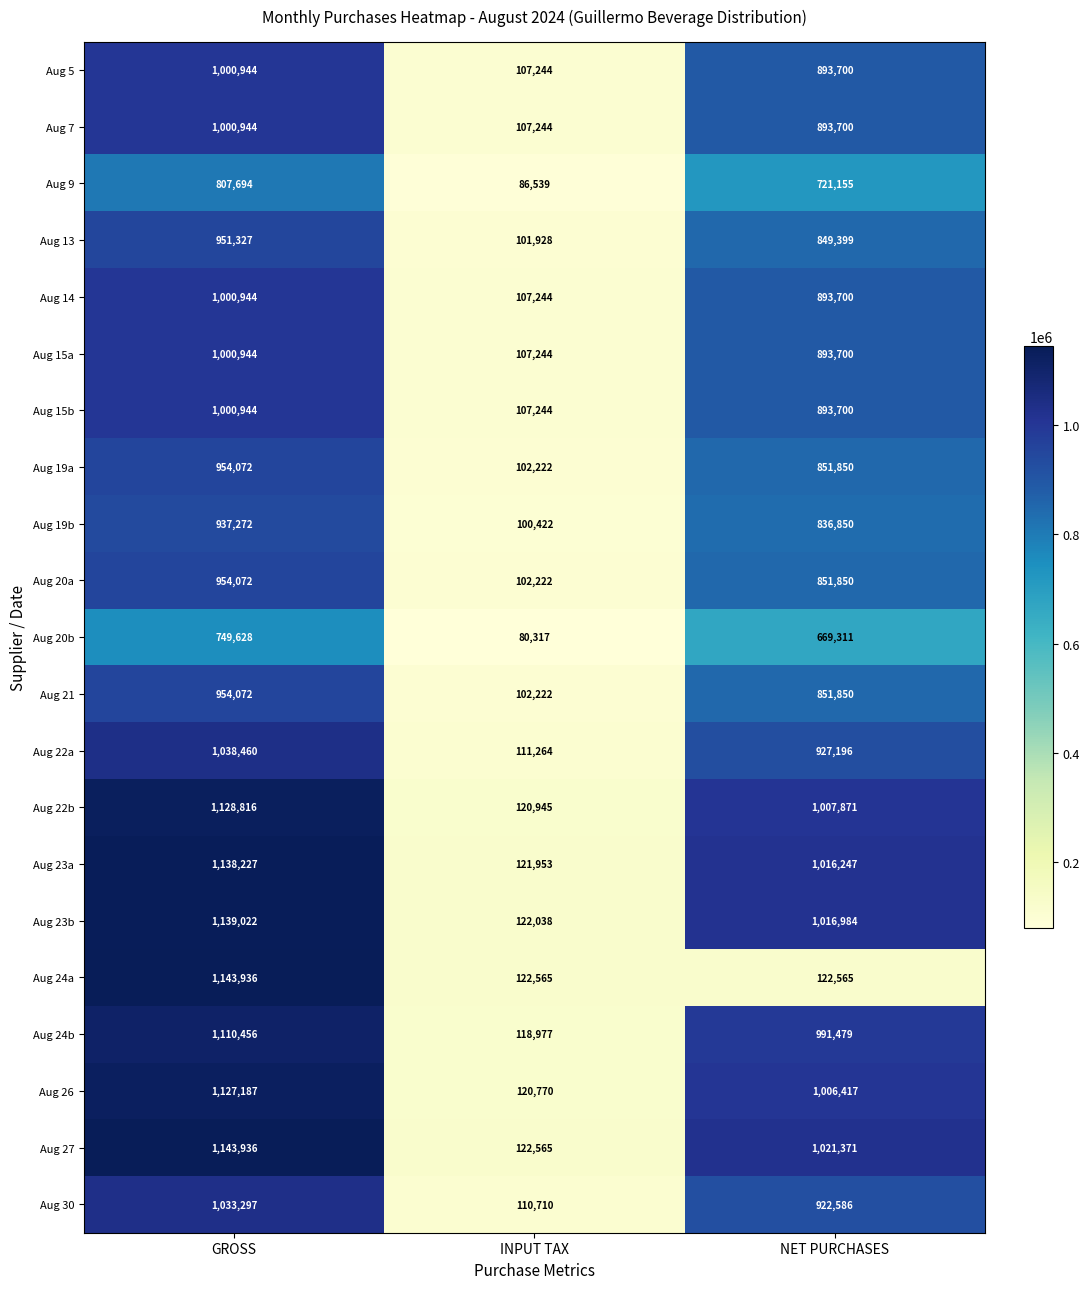

What is the minimum value for Aug 15a?

107244